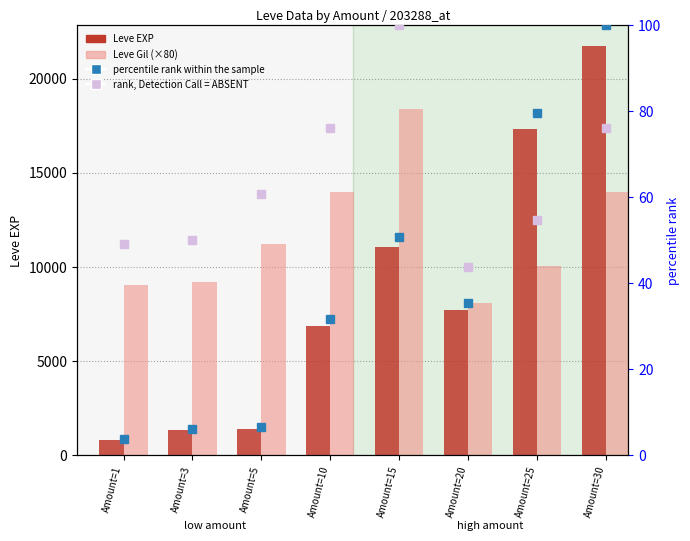

What is the highest value of the percentile rank within the sample series?

100.0